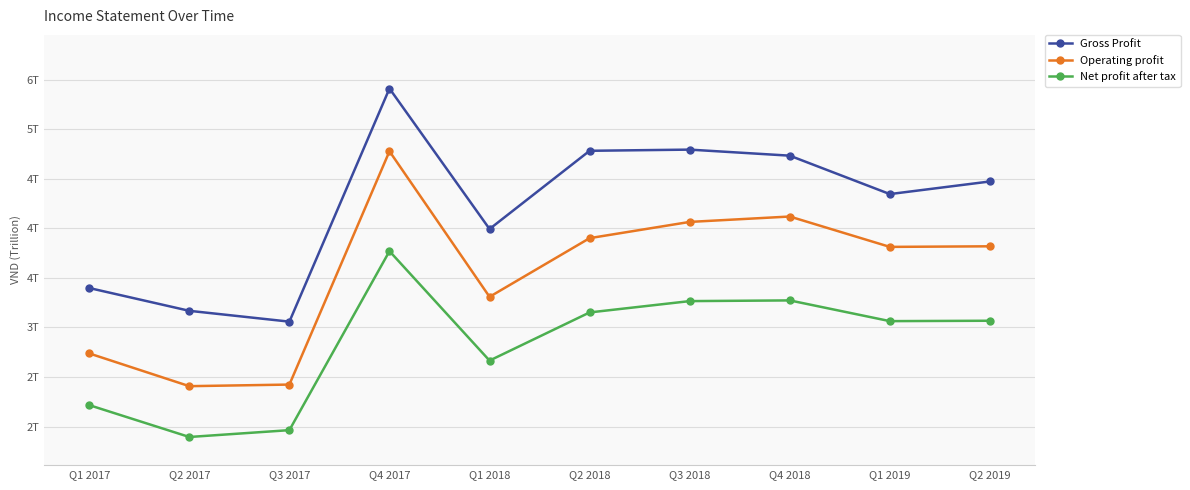

True or false: Operating profit and Net profit after tax cross at least once.

False